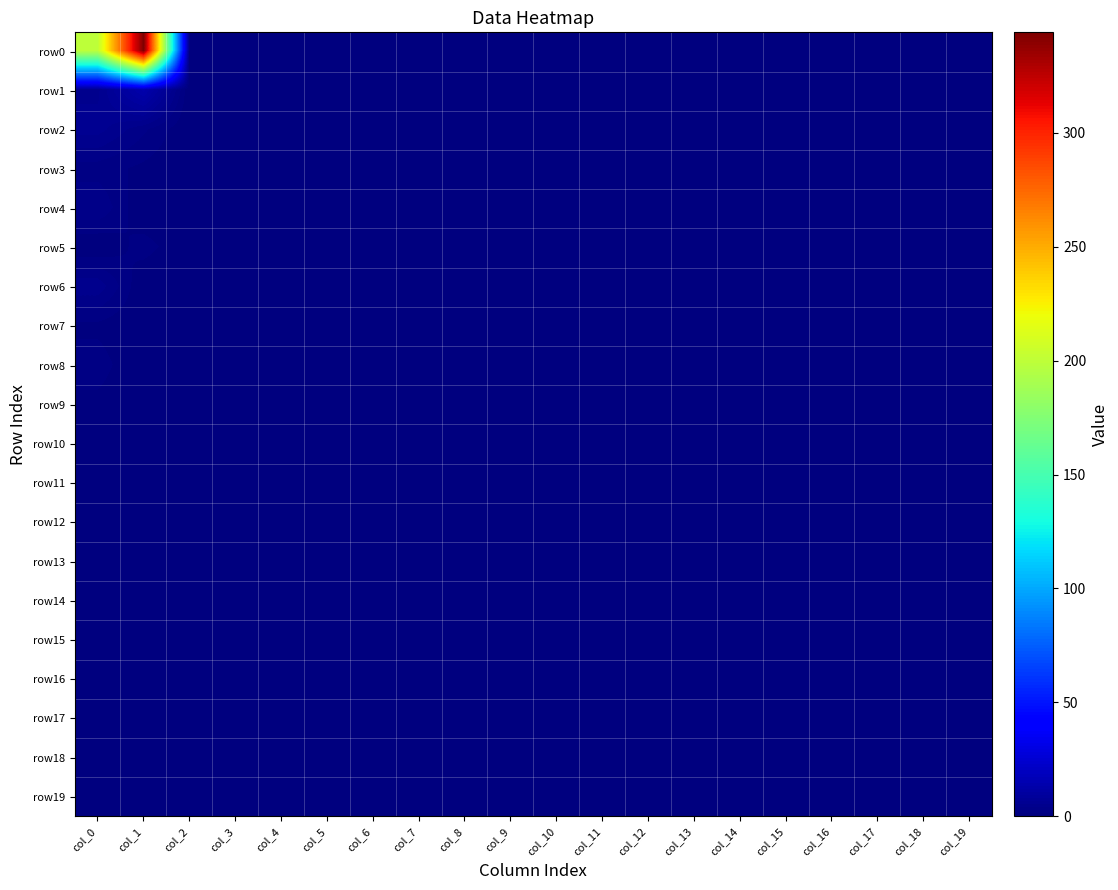

Which series changed the most between col_12 and col_15?

row0